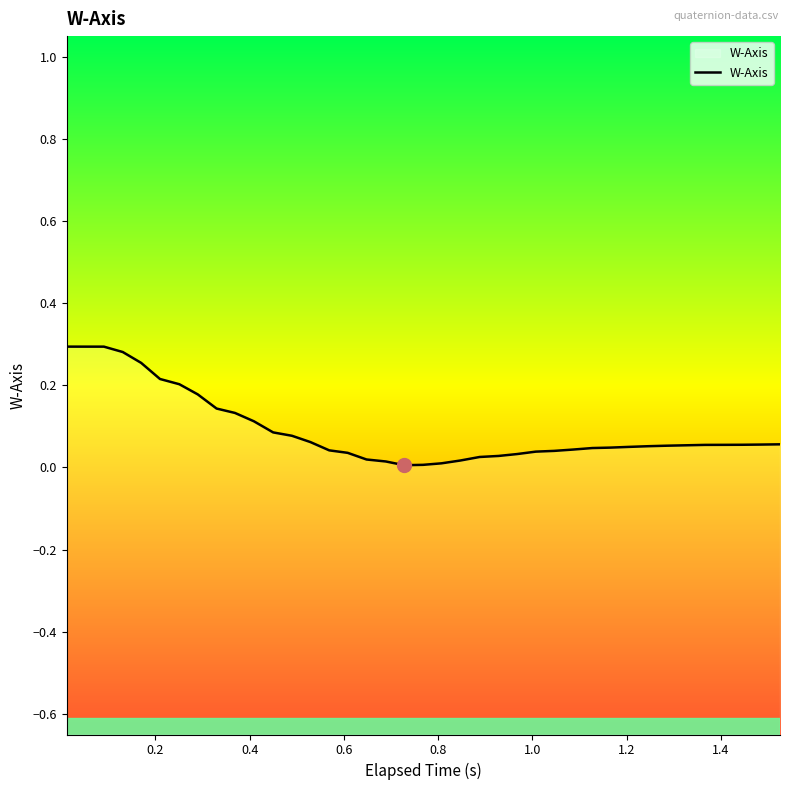

How many series are shown in this chart?

1